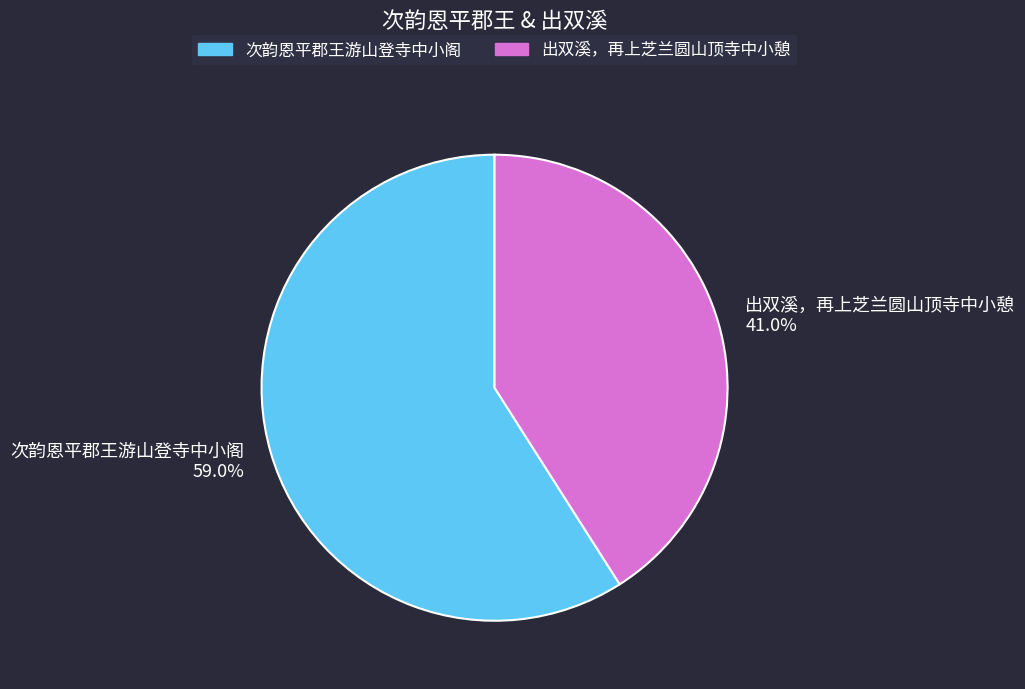

How much of the chart is everything except 出双溪，再上芝兰圆山顶寺中小憩 41.0%?

59.0%